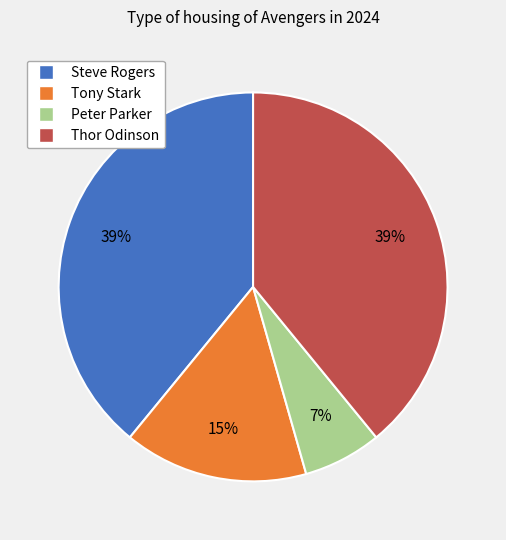

What is the ratio of the value at Tony Stark to the value at Thor Odinson?

0.4